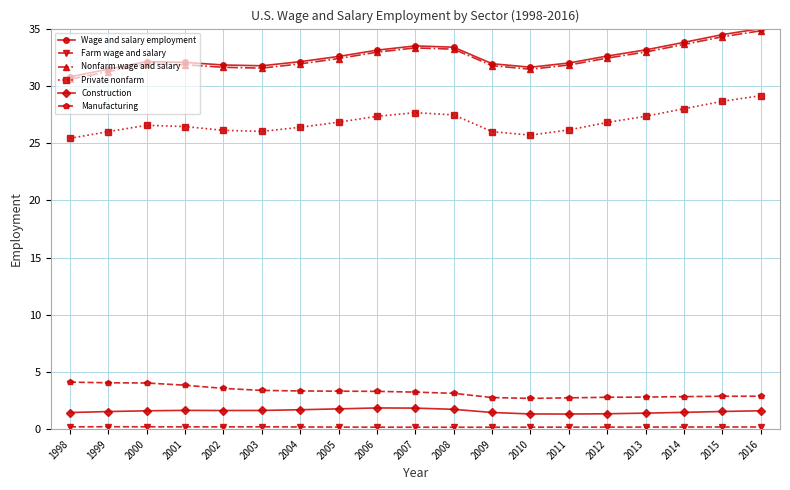

The Manufacturing series shows 1.0 at 2000. True or false?

False